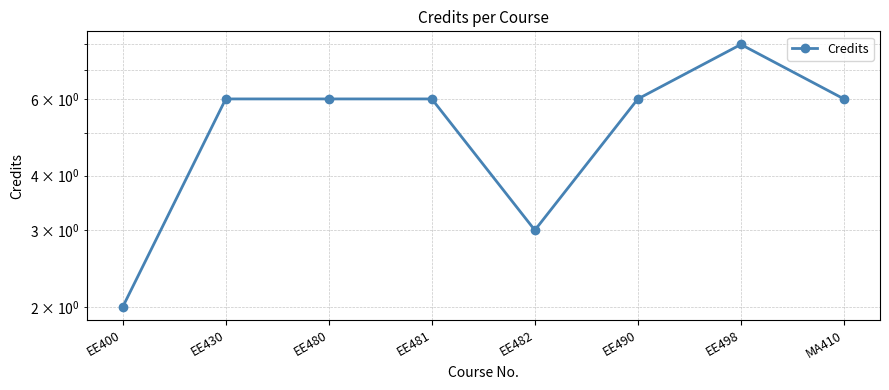

What is the label of the 5th point from the left?

EE482